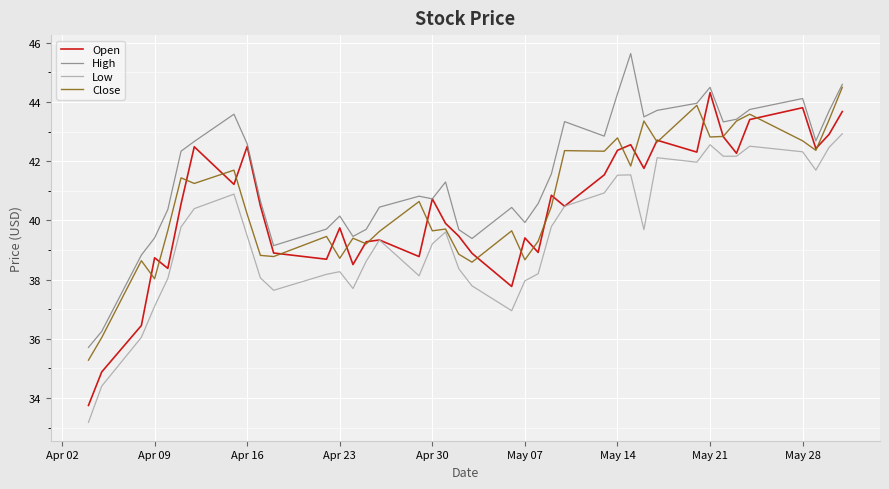

How many lines are shown in the chart?

4